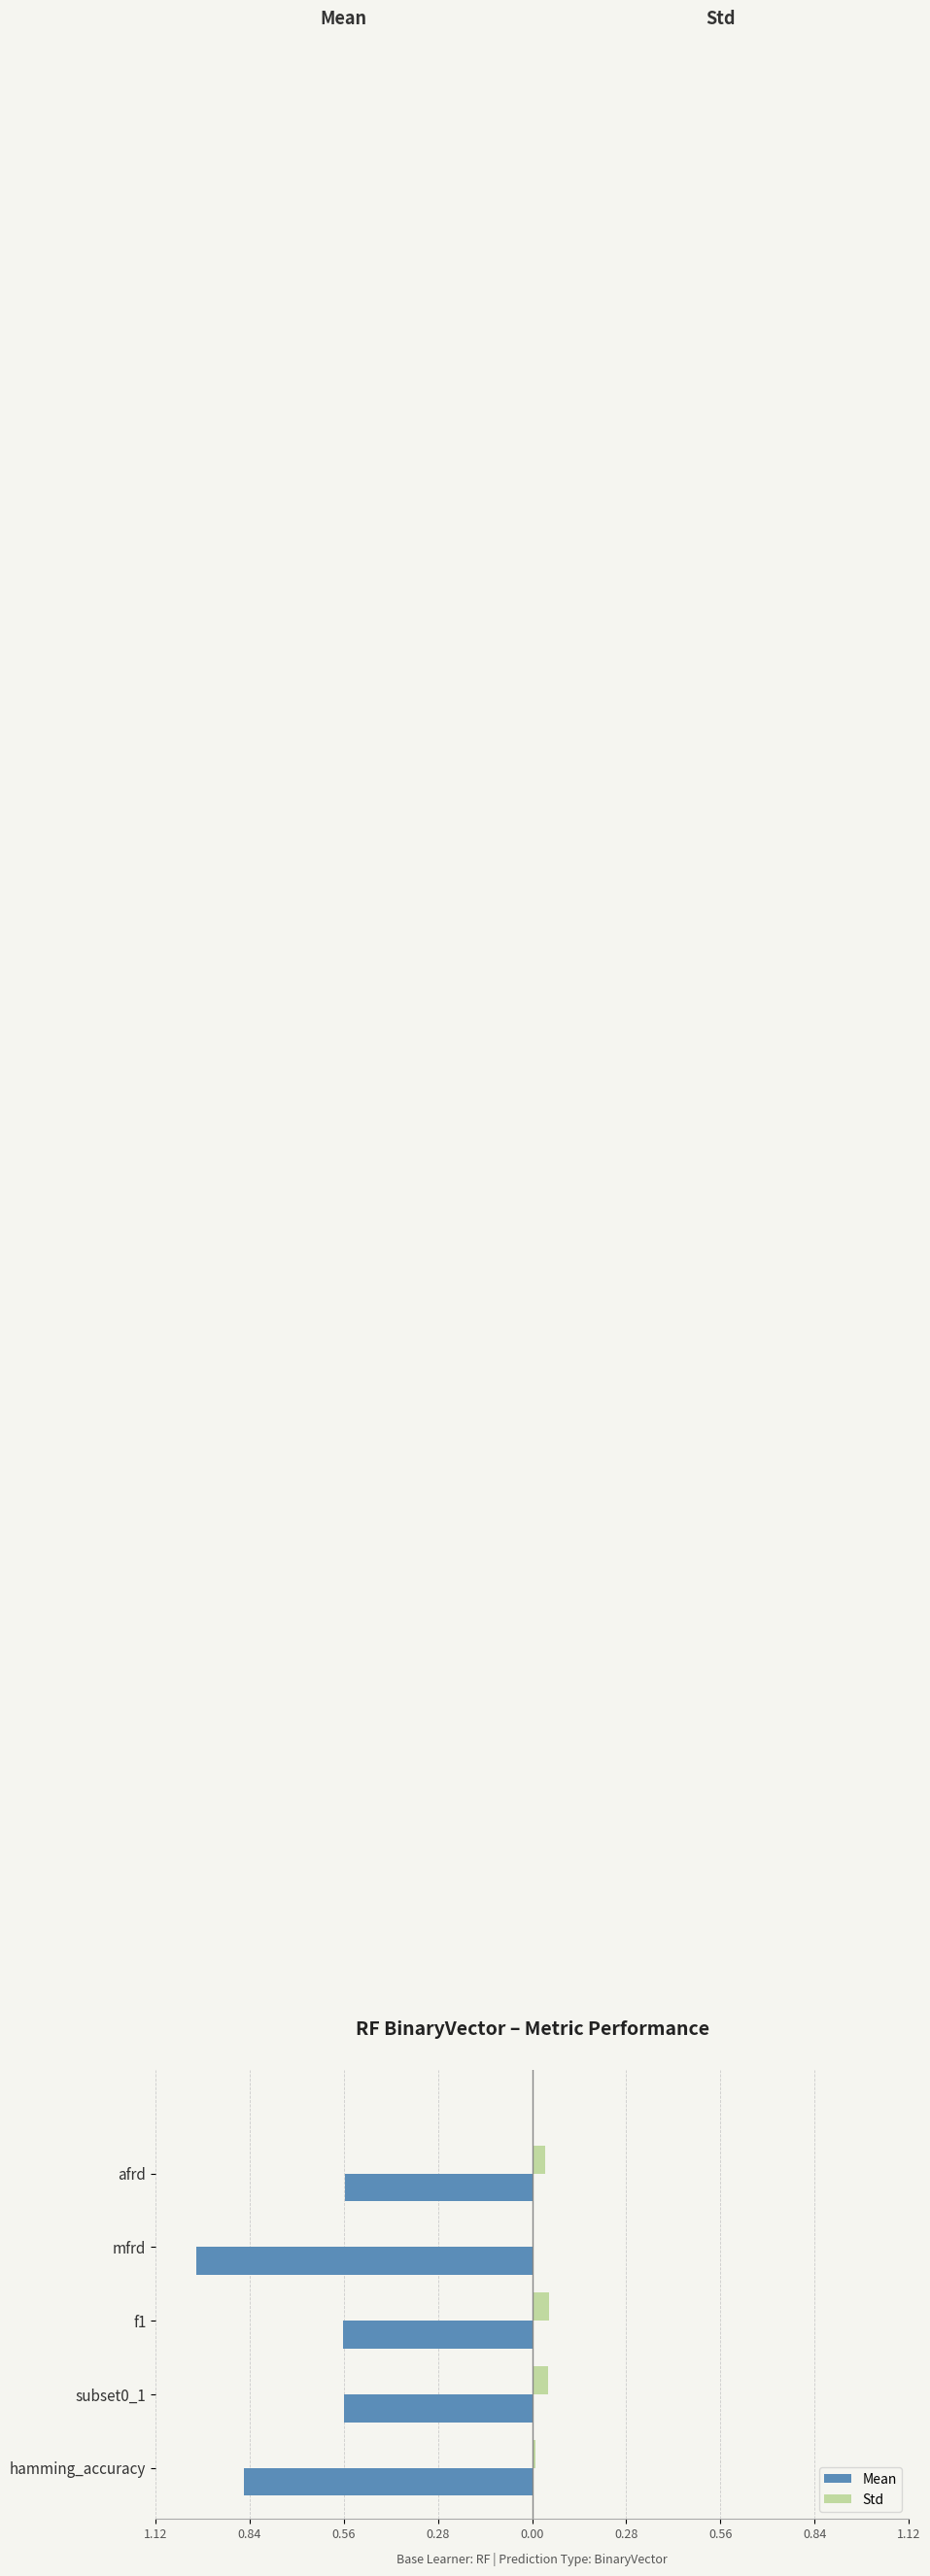

What are all the series names shown in the legend?

Mean, Std